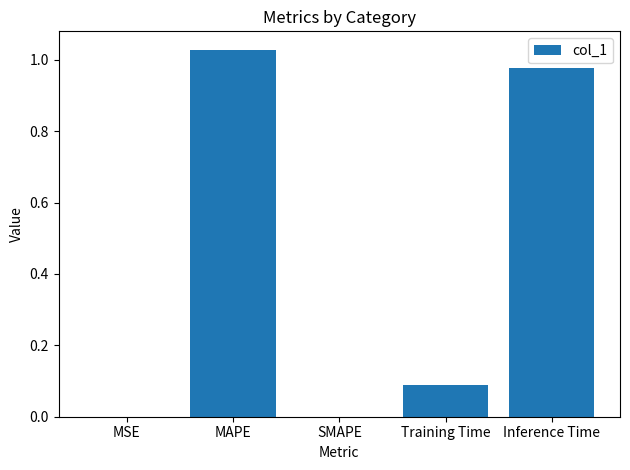

The value at MAPE is 0.3. True or false?

False